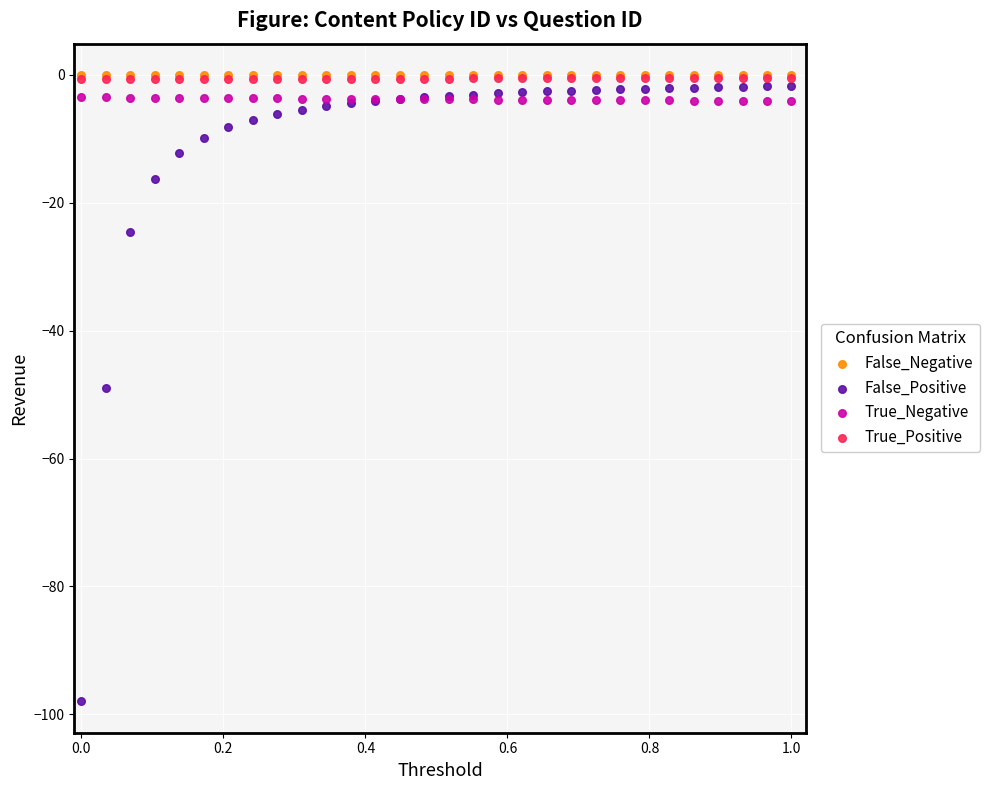

Which series reaches the minimum Y coordinate?

False_Positive